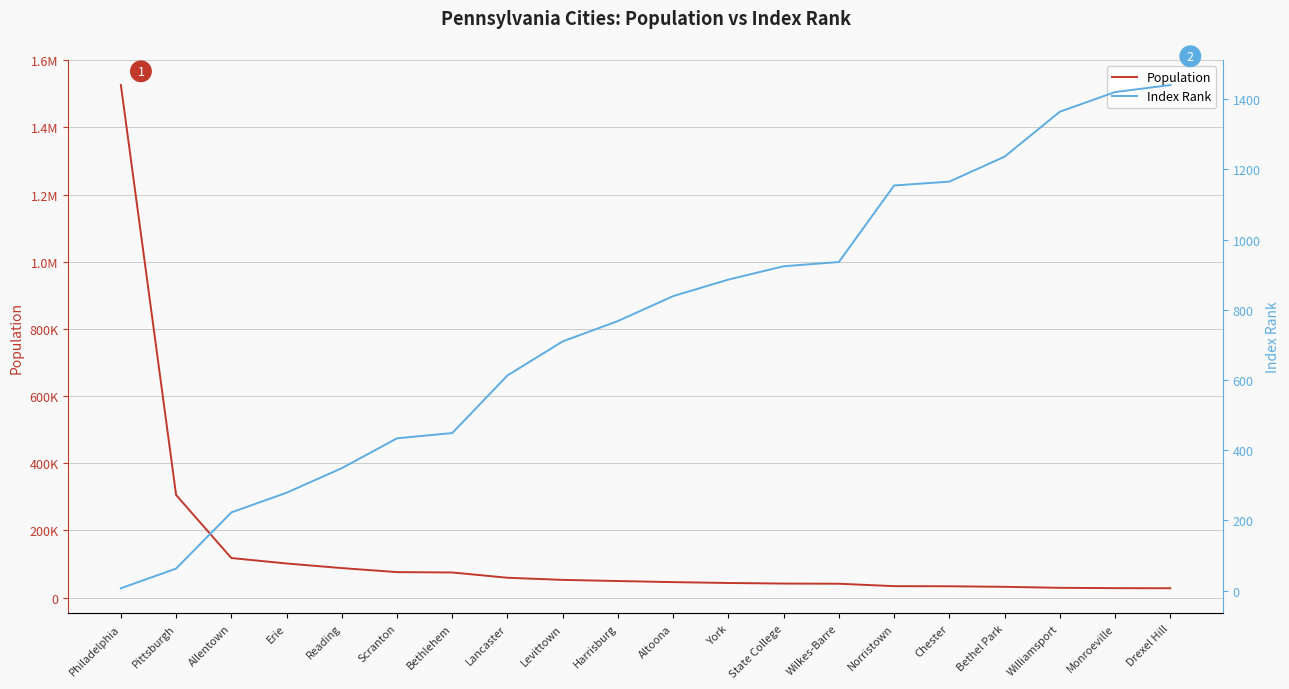

Which series has the largest range (max minus min)?

Population